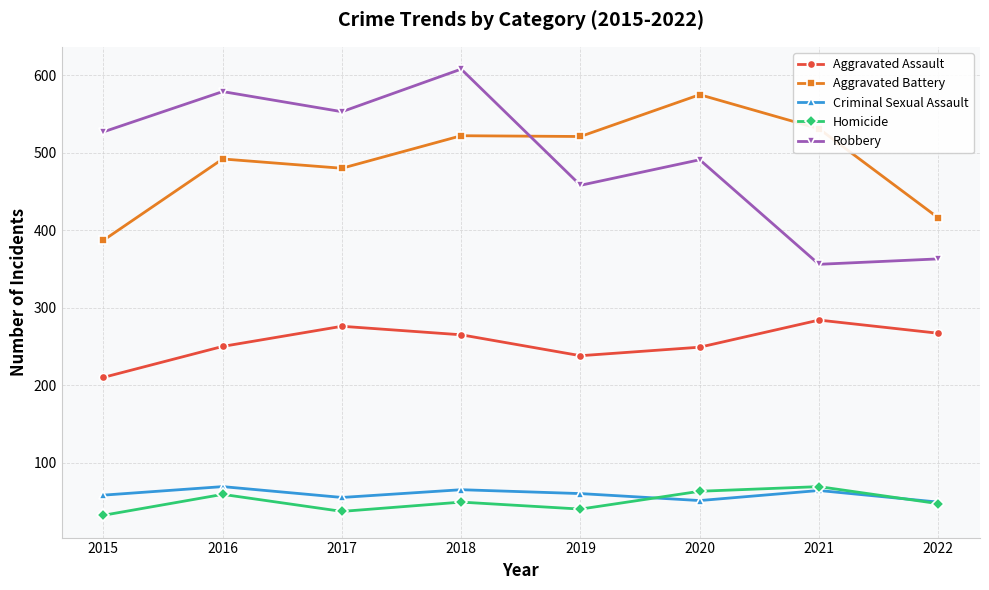

What is the difference between the second highest and second lowest values in the Criminal Sexual Assault series?

14